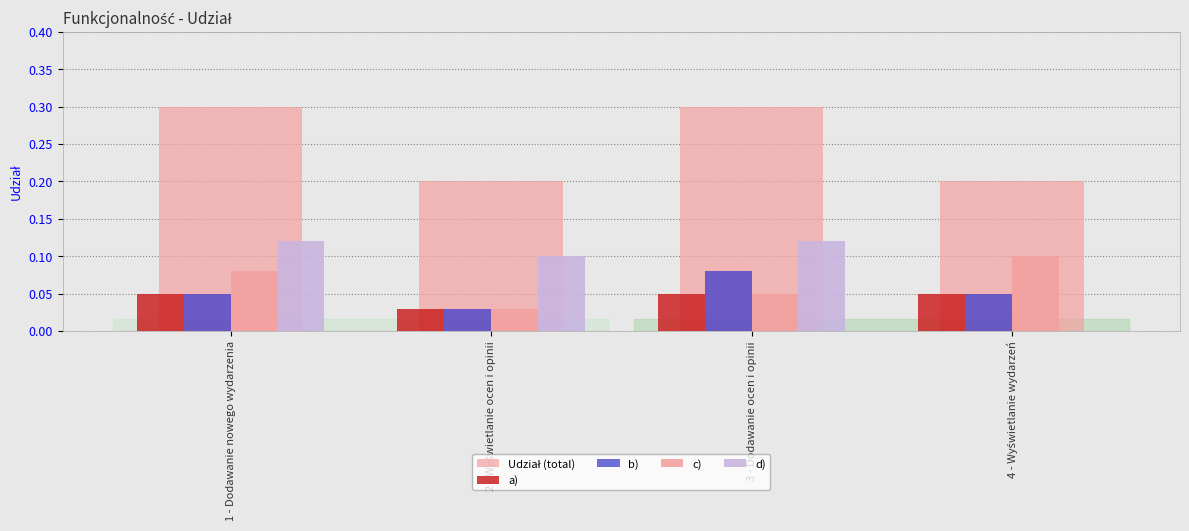

How many groups of bars are there?

4